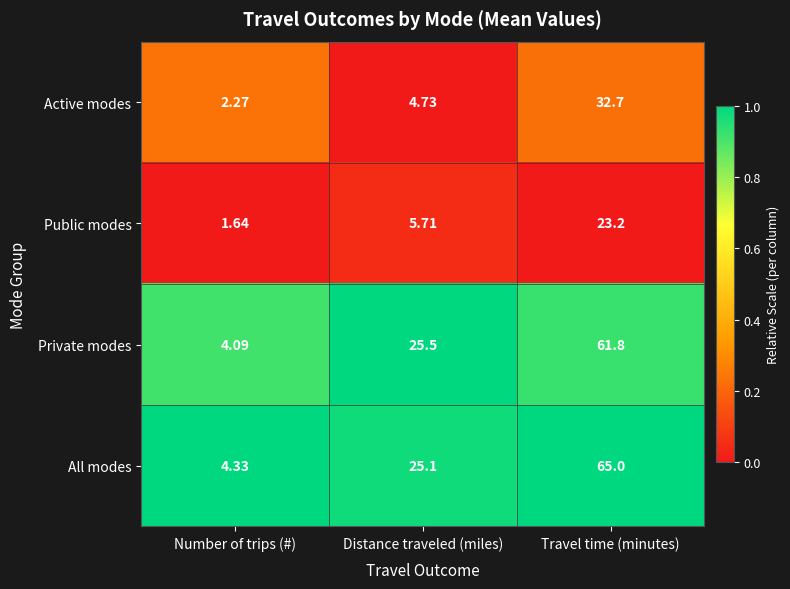

Count the number of data series in this chart.

4